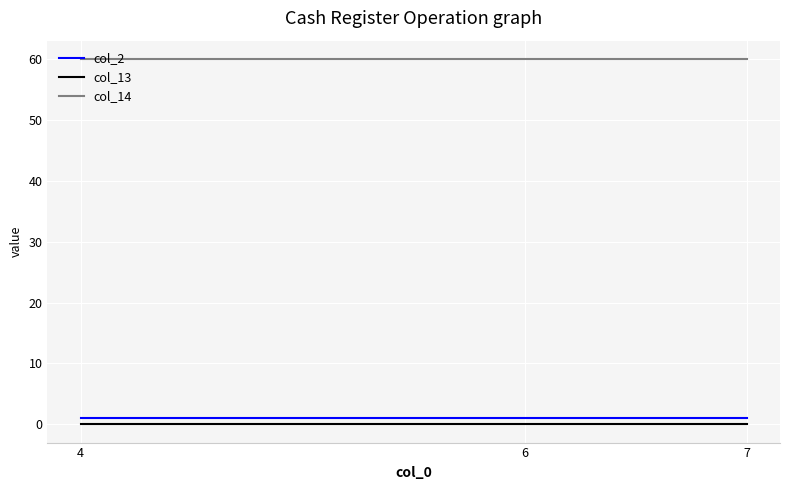

Which series has the largest total across all categories?

col_14